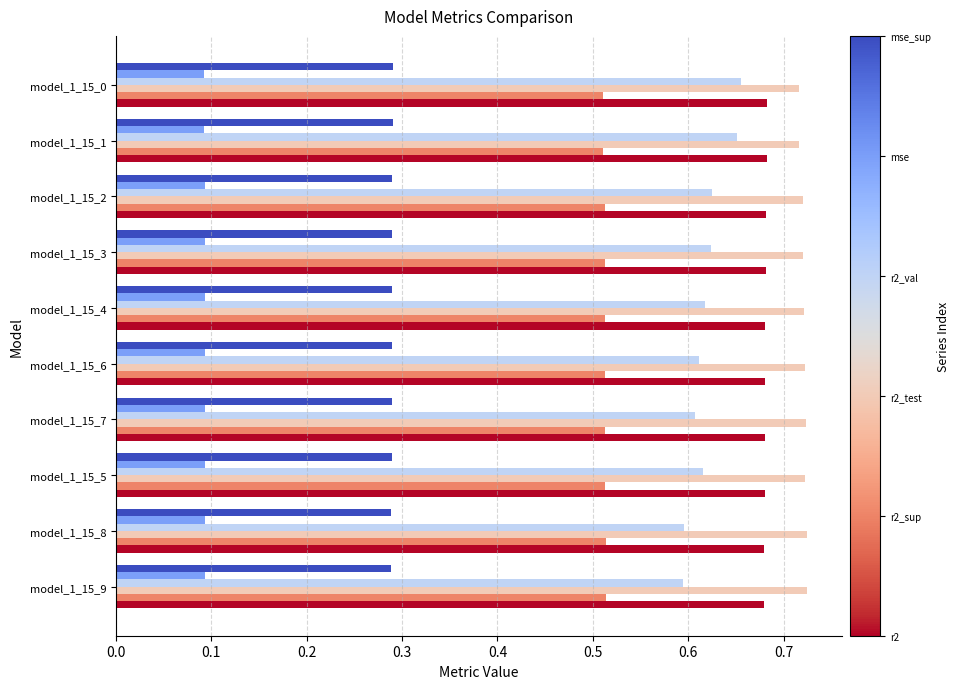

What is the total value across all series at model_1_15_7?

2.9